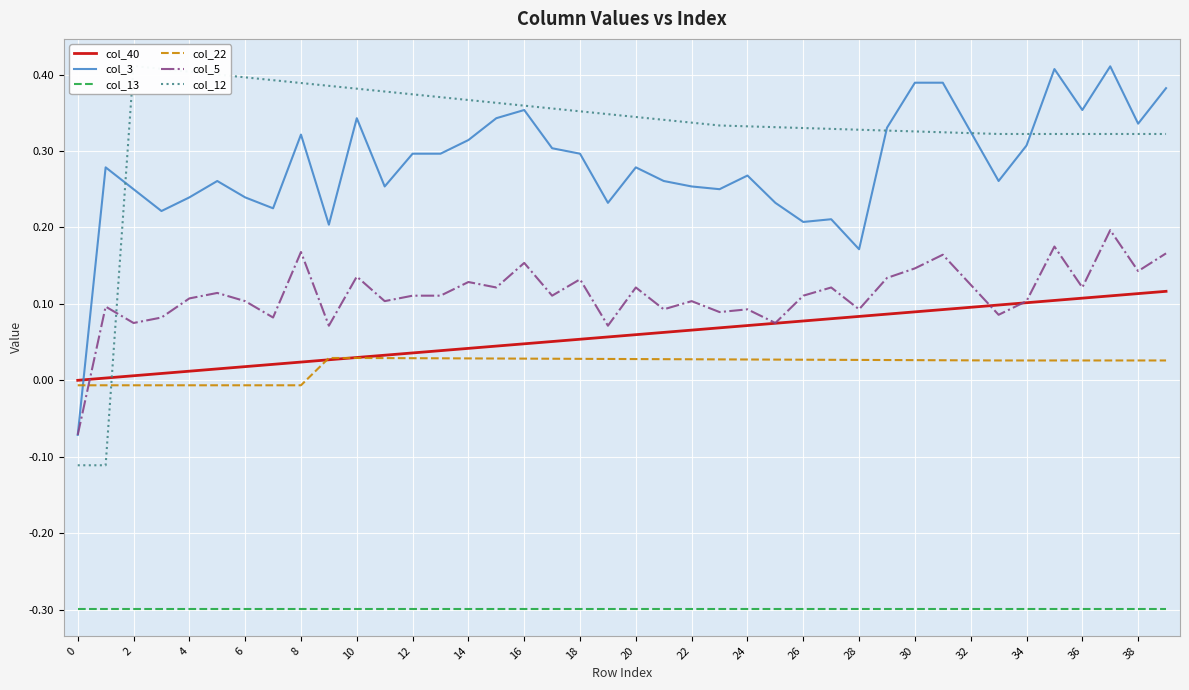

Reading left to right, list all the values displayed in this chart.

col_40: 0.0	0.0	0.0	0.0	0.0	0.0	0.0	0.0	0.0	0.0	0.0	0.0	0.0	0.0	0.0	0.0	0.0	0.1	0.1	0.1	0.1	0.1	0.1	0.1	0.1	0.1	0.1	0.1	0.1	0.1	0.1	0.1	0.1	0.1	0.1	0.1	0.1	0.1	0.1	0.1
col_3: -0.1	0.3	0.2	0.2	0.2	0.3	0.2	0.2	0.3	0.2	0.3	0.3	0.3	0.3	0.3	0.3	0.4	0.3	0.3	0.2	0.3	0.3	0.3	0.2	0.3	0.2	0.2	0.2	0.2	0.3	0.4	0.4	0.3	0.3	0.3	0.4	0.4	0.4	0.3	0.4
col_13: -0.3	-0.3	-0.3	-0.3	-0.3	-0.3	-0.3	-0.3	-0.3	-0.3	-0.3	-0.3	-0.3	-0.3	-0.3	-0.3	-0.3	-0.3	-0.3	-0.3	-0.3	-0.3	-0.3	-0.3	-0.3	-0.3	-0.3	-0.3	-0.3	-0.3	-0.3	-0.3	-0.3	-0.3	-0.3	-0.3	-0.3	-0.3	-0.3	-0.3
col_22: -0.0	-0.0	-0.0	-0.0	-0.0	-0.0	-0.0	-0.0	-0.0	0.0	0.0	0.0	0.0	0.0	0.0	0.0	0.0	0.0	0.0	0.0	0.0	0.0	0.0	0.0	0.0	0.0	0.0	0.0	0.0	0.0	0.0	0.0	0.0	0.0	0.0	0.0	0.0	0.0	0.0	0.0
col_5: -0.1	0.1	0.1	0.1	0.1	0.1	0.1	0.1	0.2	0.1	0.1	0.1	0.1	0.1	0.1	0.1	0.2	0.1	0.1	0.1	0.1	0.1	0.1	0.1	0.1	0.1	0.1	0.1	0.1	0.1	0.1	0.2	0.1	0.1	0.1	0.2	0.1	0.2	0.1	0.2
col_12: -0.1	-0.1	0.4	0.4	0.4	0.4	0.4	0.4	0.4	0.4	0.4	0.4	0.4	0.4	0.4	0.4	0.4	0.4	0.4	0.3	0.3	0.3	0.3	0.3	0.3	0.3	0.3	0.3	0.3	0.3	0.3	0.3	0.3	0.3	0.3	0.3	0.3	0.3	0.3	0.3